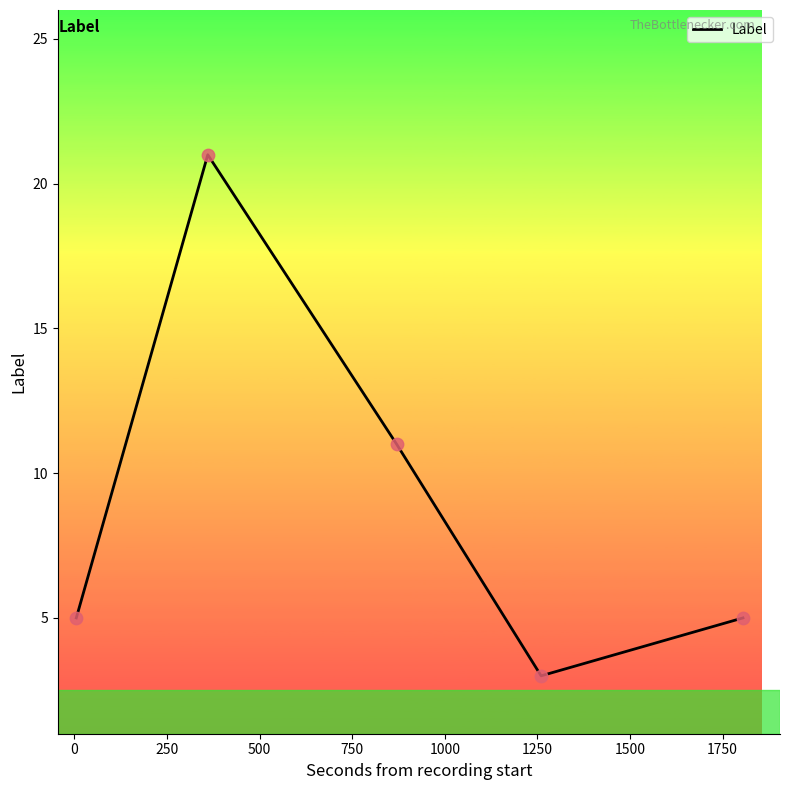

How many interior local peaks (higher than both neighbors) does the data have?

1